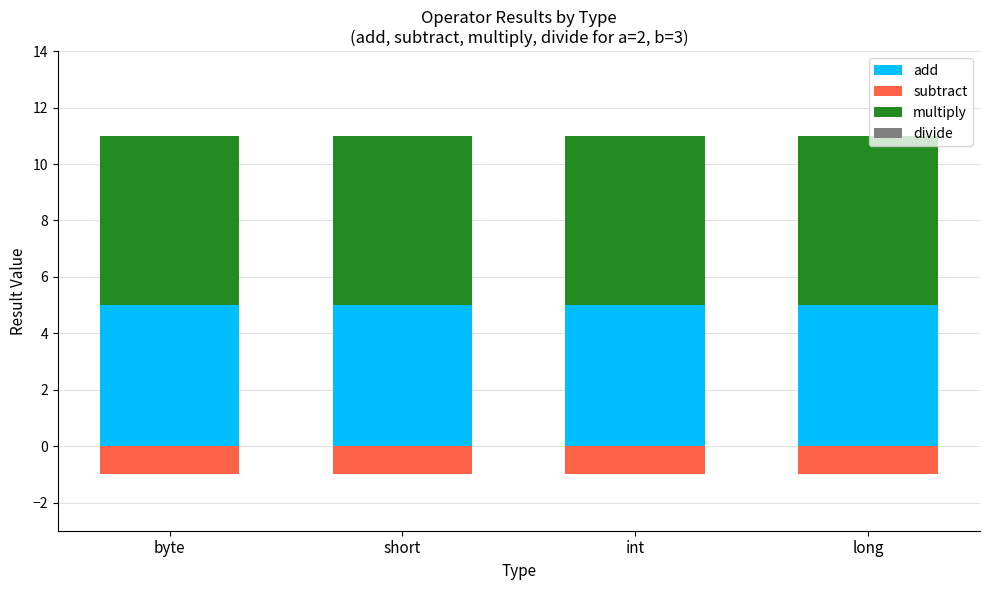

Which category has the highest value across all series?

byte